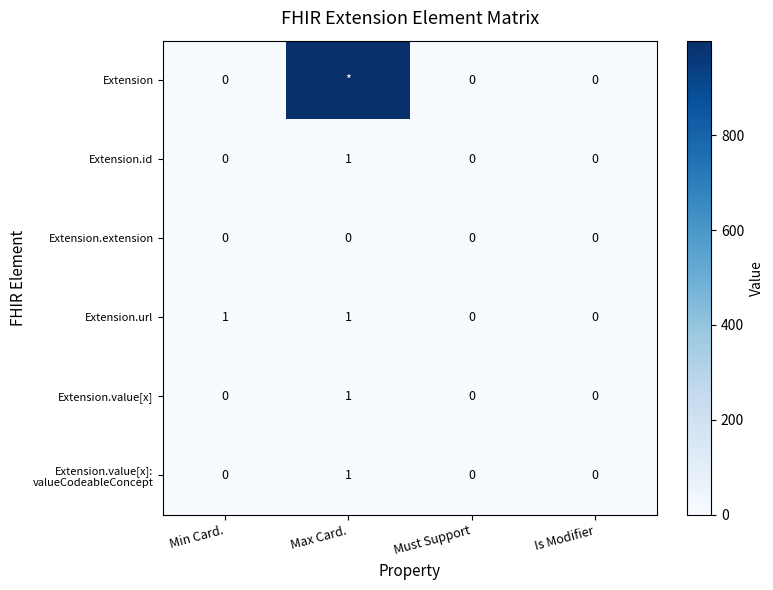

The Extension.id series shows 0 at Max Card.. True or false?

False